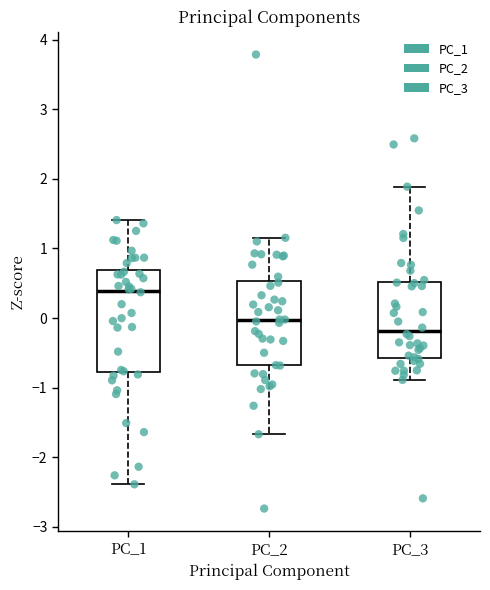

Which box's median line is the highest?

PC_1